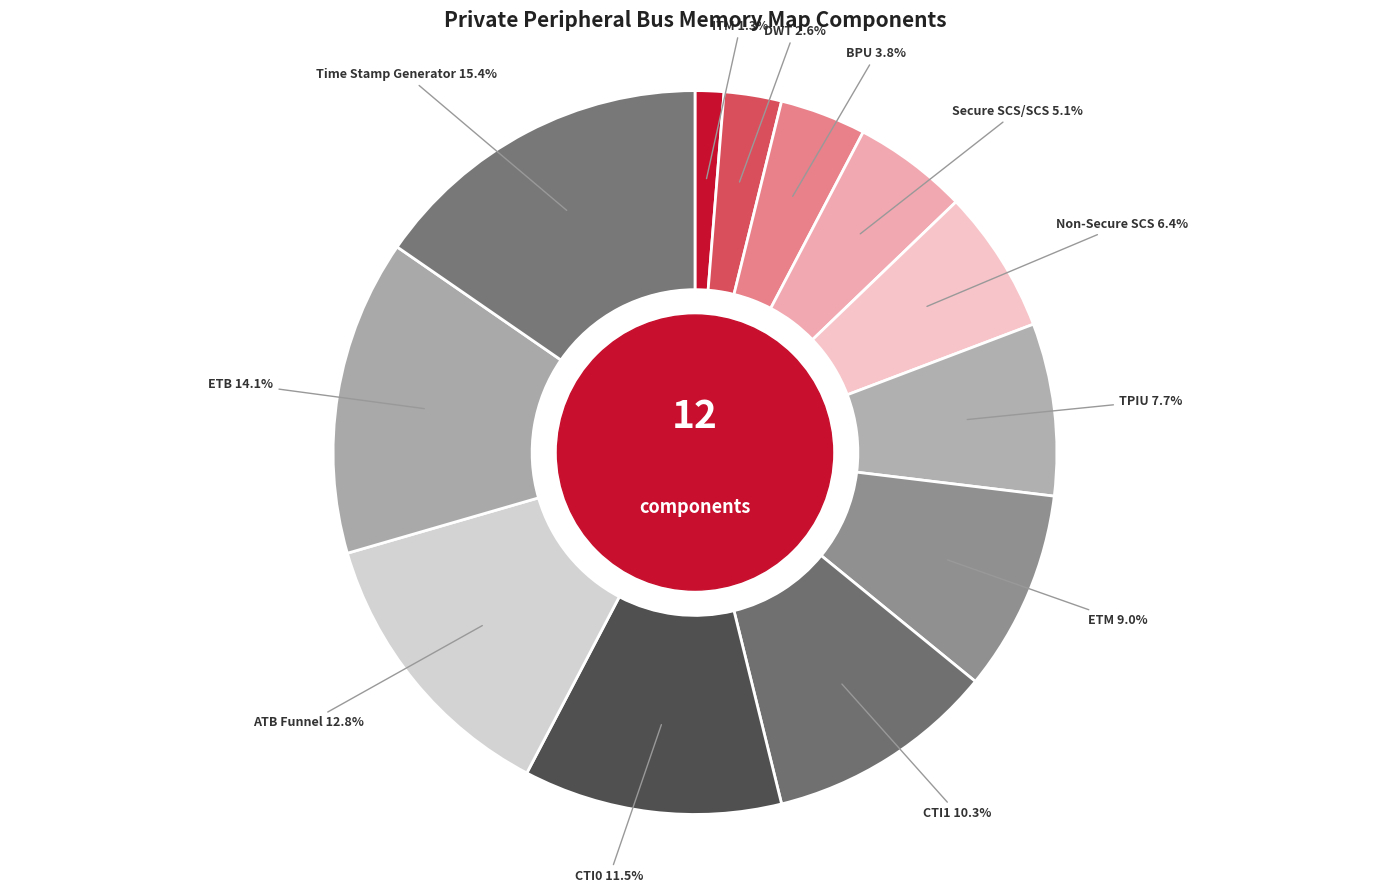

Which category has the smallest portion of the pie?

ITM